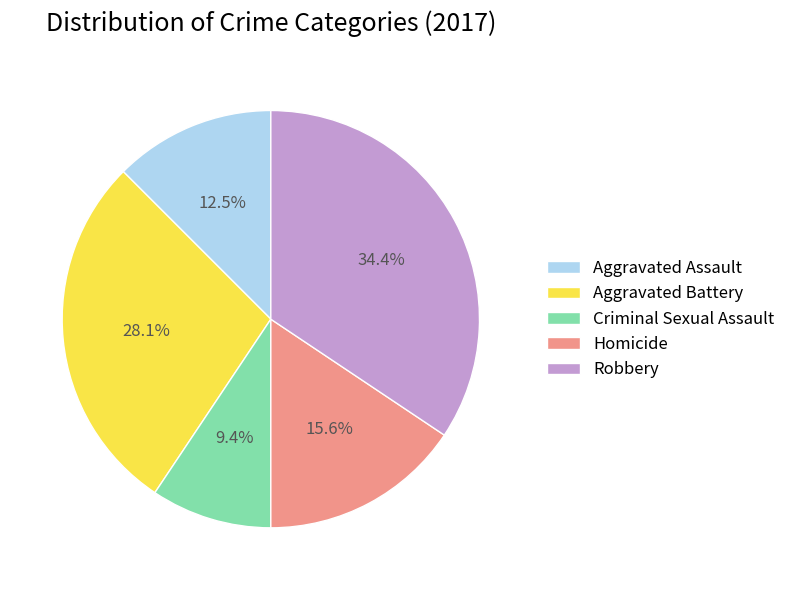

Which has a higher value, Aggravated Battery or Robbery?

Robbery